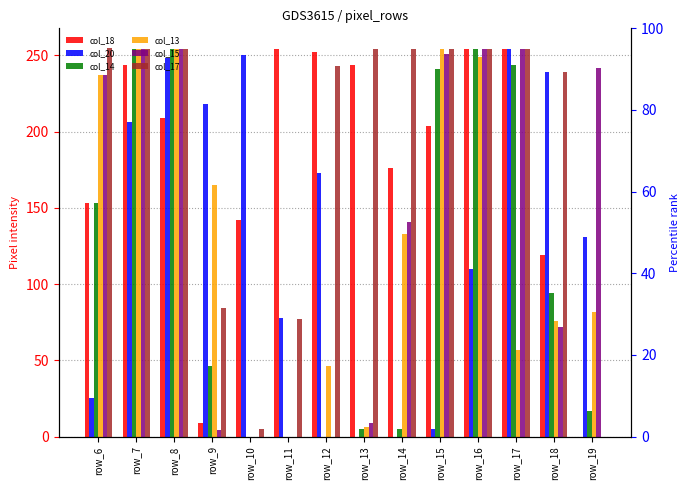

What is the sum of all col_18 values?

2514